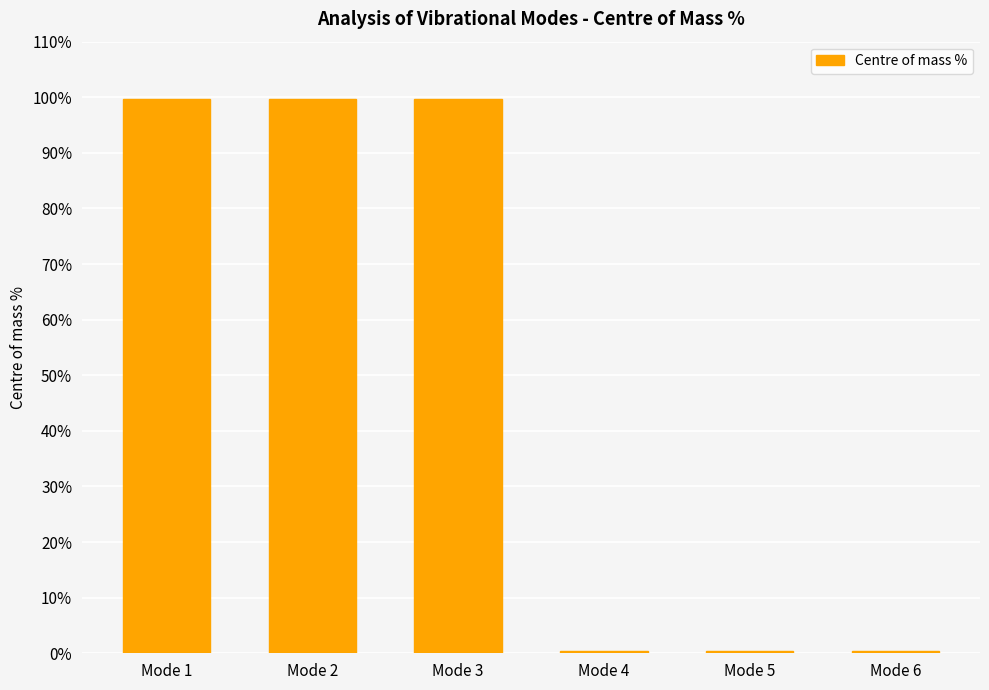

True or false: the data shows 99.6 at Mode 3.

True